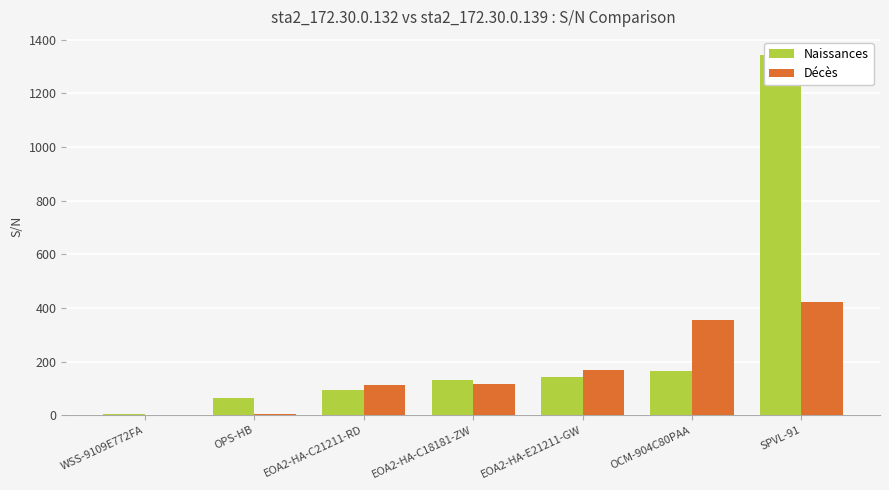

Reading left to right, transcribe all the data shown in this chart.

Naissances: WSS-9109E772FA=6	OPS-HB=65	EOA2-HA-C21211-RD=92	EOA2-HA-C18181-ZW=131	EOA2-HA-E21211-GW=143	OCM-904C80PAA=164	SPVL-91=1343
Décès: WSS-9109E772FA=2	OPS-HB=6	EOA2-HA-C21211-RD=114	EOA2-HA-C18181-ZW=115	EOA2-HA-E21211-GW=167	OCM-904C80PAA=354	SPVL-91=422